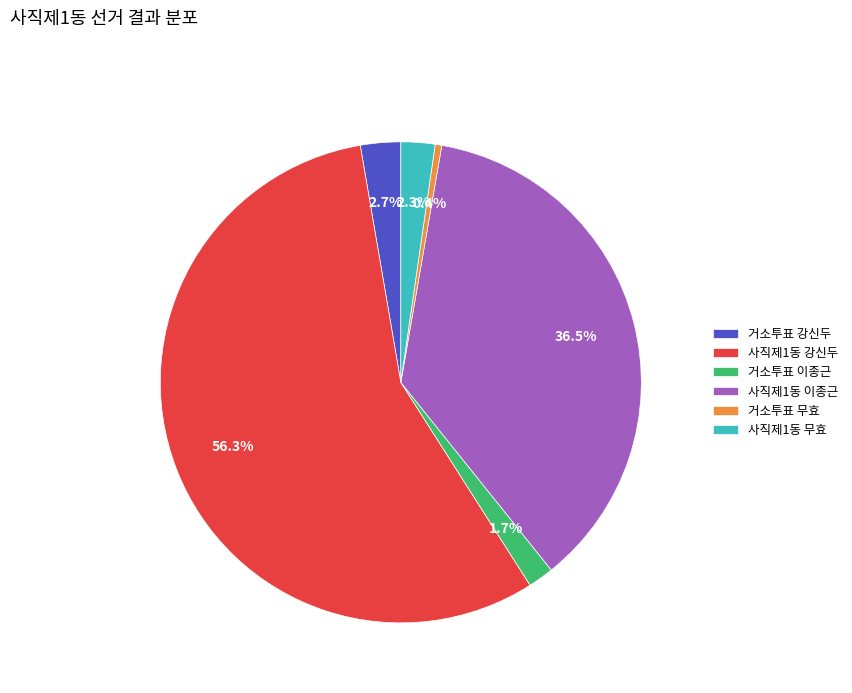

What percentage do 사직제1동 이종근 and 사직제1동 무효 together represent?

38.8%